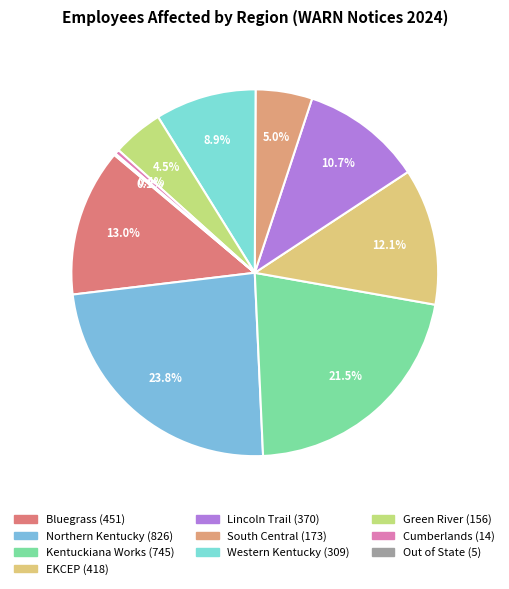

Combined, what portion of the pie is Green River and South Central?

9.5%